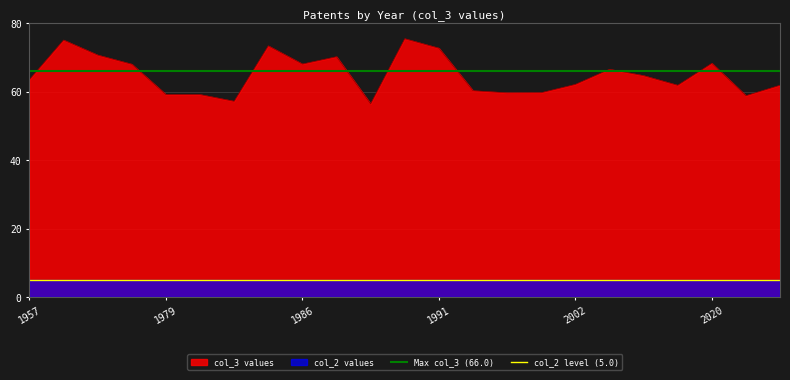

Which series has the largest total across all categories?

Max col_3 (66.0)